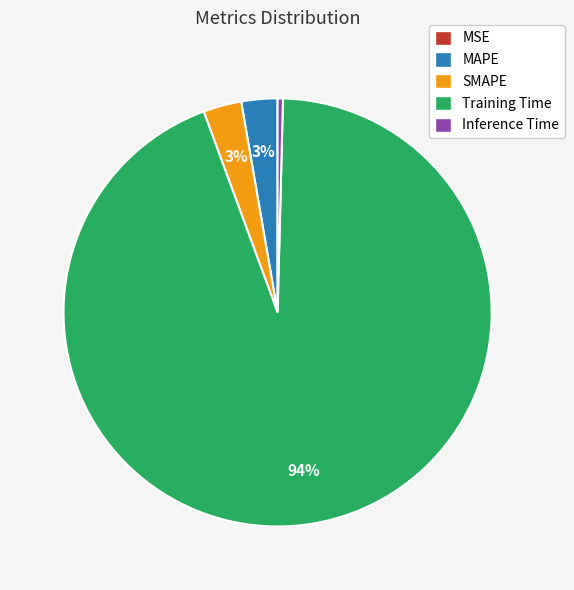

Which slice represents more than half of the pie?

Training Time